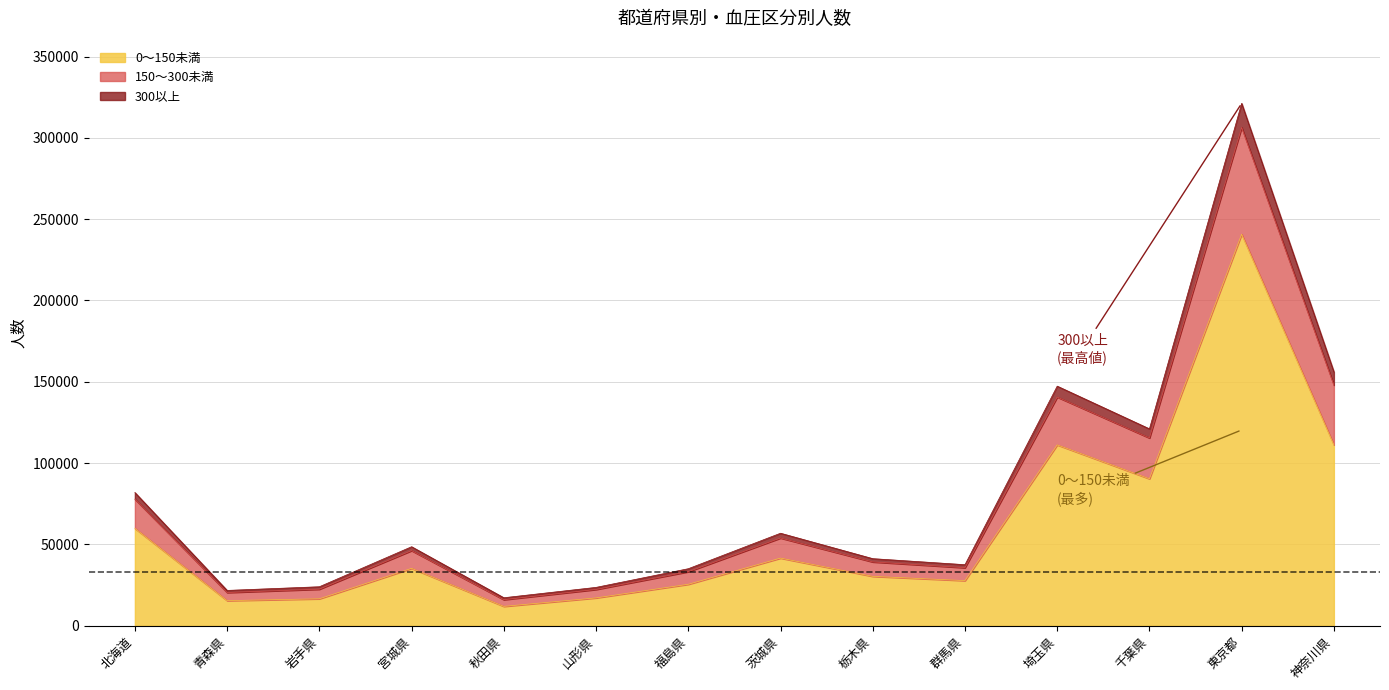

True or false: 150〜300未満 has a value of 8628 at 山形県.

False